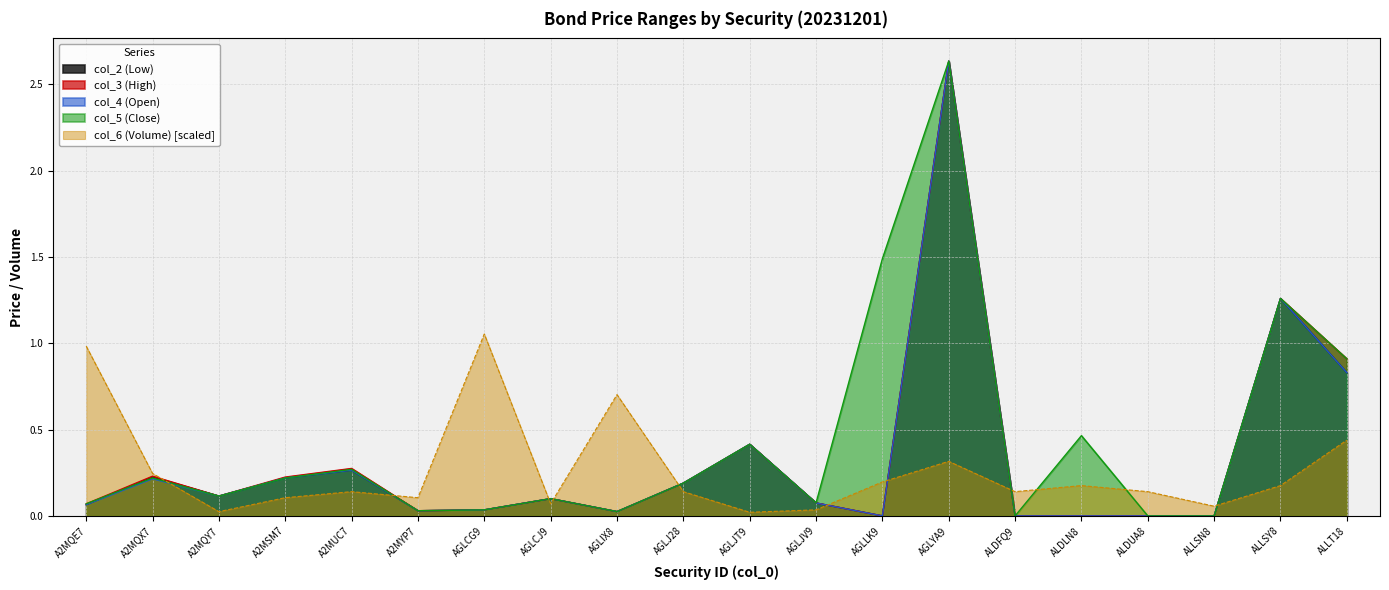

True or false: col_6 (Volume) has a value of 1.4 at A2MQE7.

False